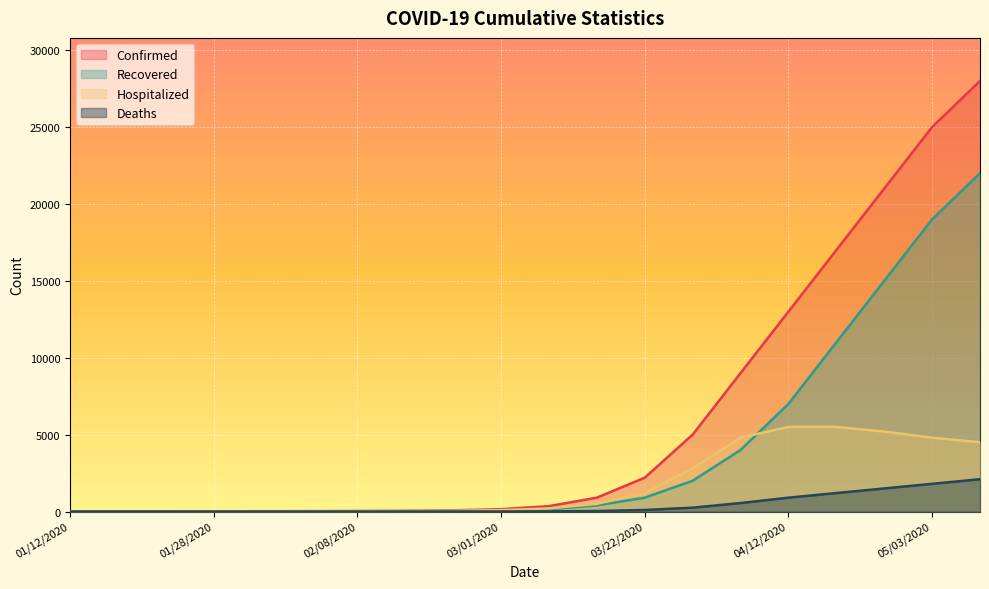

Reading left to right, extract all data points from this chart.

Confirmed: 01/12/2020=1	01/17/2020=2	01/22/2020=4	01/28/2020=14	01/31/2020=19	02/04/2020=25	02/08/2020=32	02/15/2020=45	02/22/2020=75	03/01/2020=150	03/08/2020=350	03/15/2020=900	03/22/2020=2200	03/29/2020=5000	04/05/2020=9000	04/12/2020=13000	04/19/2020=17000	04/26/2020=21000	05/03/2020=25000	05/10/2020=28000
Recovered: 01/12/2020=0	01/17/2020=0	01/22/2020=2	01/28/2020=6	01/31/2020=8	02/04/2020=10	02/08/2020=11	02/15/2020=18	02/22/2020=30	03/01/2020=60	03/08/2020=150	03/15/2020=400	03/22/2020=900	03/29/2020=2000	04/05/2020=4000	04/12/2020=7000	04/19/2020=11000	04/26/2020=15000	05/03/2020=19000	05/10/2020=22000
Hospitalized: 01/12/2020=1	01/17/2020=2	01/22/2020=2	01/28/2020=8	01/31/2020=11	02/04/2020=15	02/08/2020=21	02/15/2020=30	02/22/2020=45	03/01/2020=90	03/08/2020=200	03/15/2020=500	03/22/2020=1200	03/29/2020=2800	04/05/2020=4800	04/12/2020=5500	04/19/2020=5500	04/26/2020=5200	05/03/2020=4800	05/10/2020=4500
Deaths: 01/12/2020=0	01/17/2020=0	01/22/2020=0	01/28/2020=0	01/31/2020=0	02/04/2020=0	02/08/2020=0	02/15/2020=0	02/22/2020=1	03/01/2020=3	03/08/2020=10	03/15/2020=30	03/22/2020=100	03/29/2020=250	04/05/2020=550	04/12/2020=900	04/19/2020=1200	04/26/2020=1500	05/03/2020=1800	05/10/2020=2100